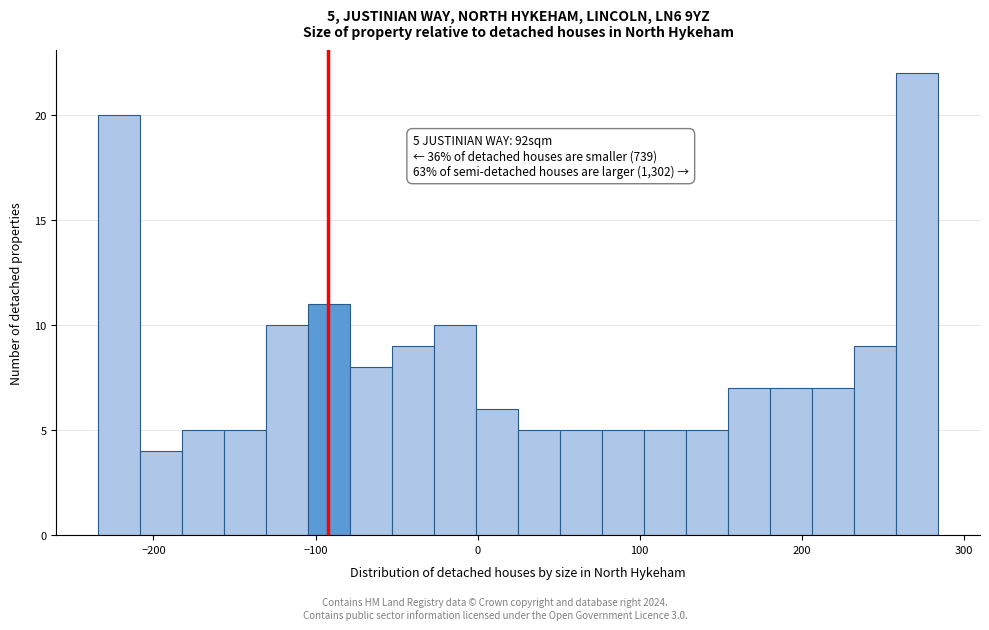

Read against the x-axis, roughly where is the centre of the tallest bar?

270